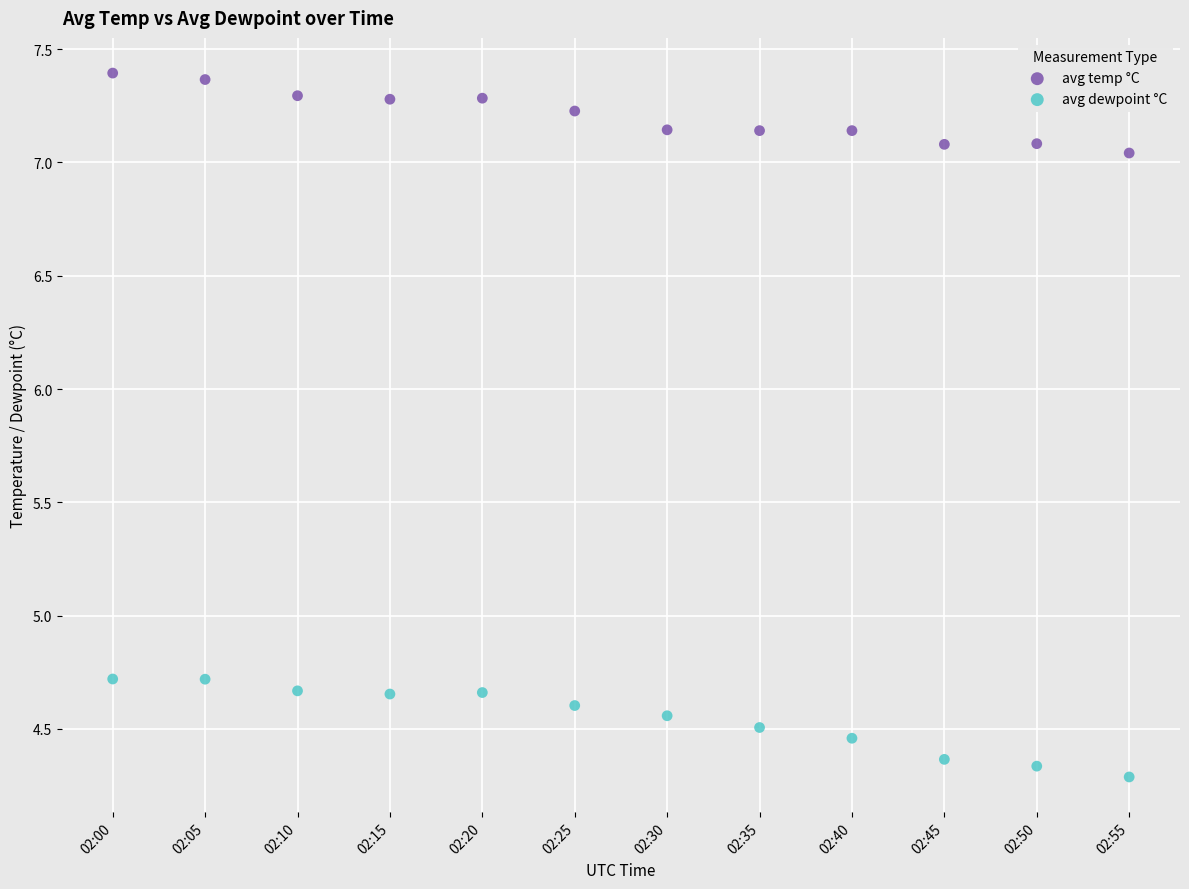

Across all data points, what is the range of Y values (max minus min)?

3.1